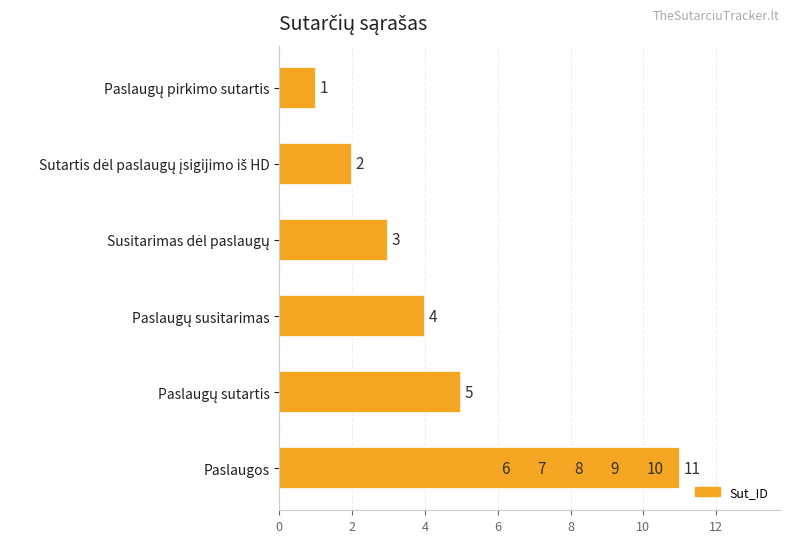

True or false: the data shows 1 at 0.

True